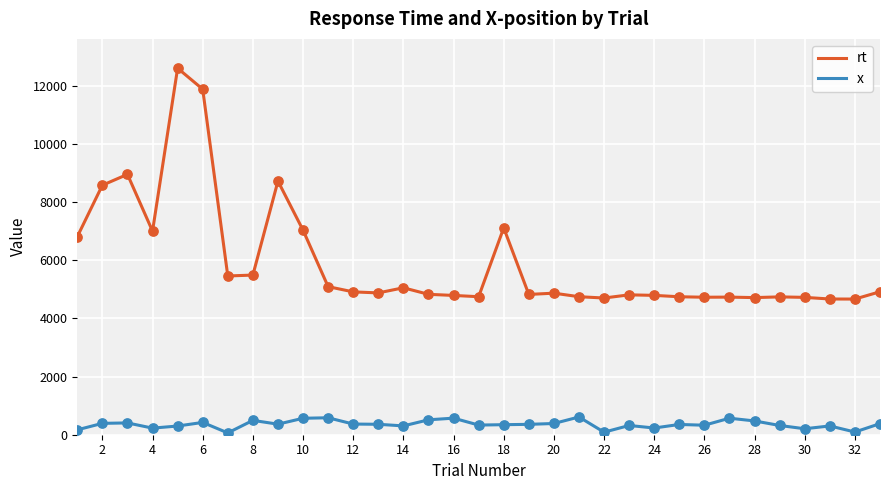

What are all the series names shown in the legend?

rt, x